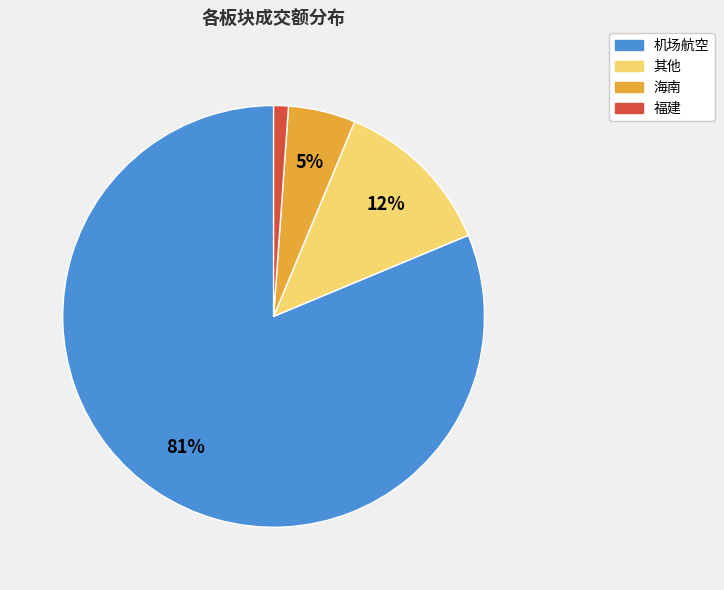

To the nearest percent, what is the average slice percentage?

25%